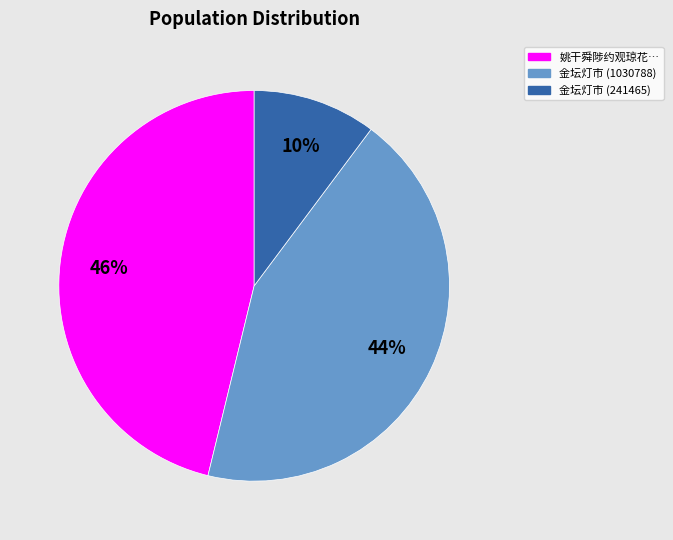

To the nearest percent, what is the average slice percentage?

33%